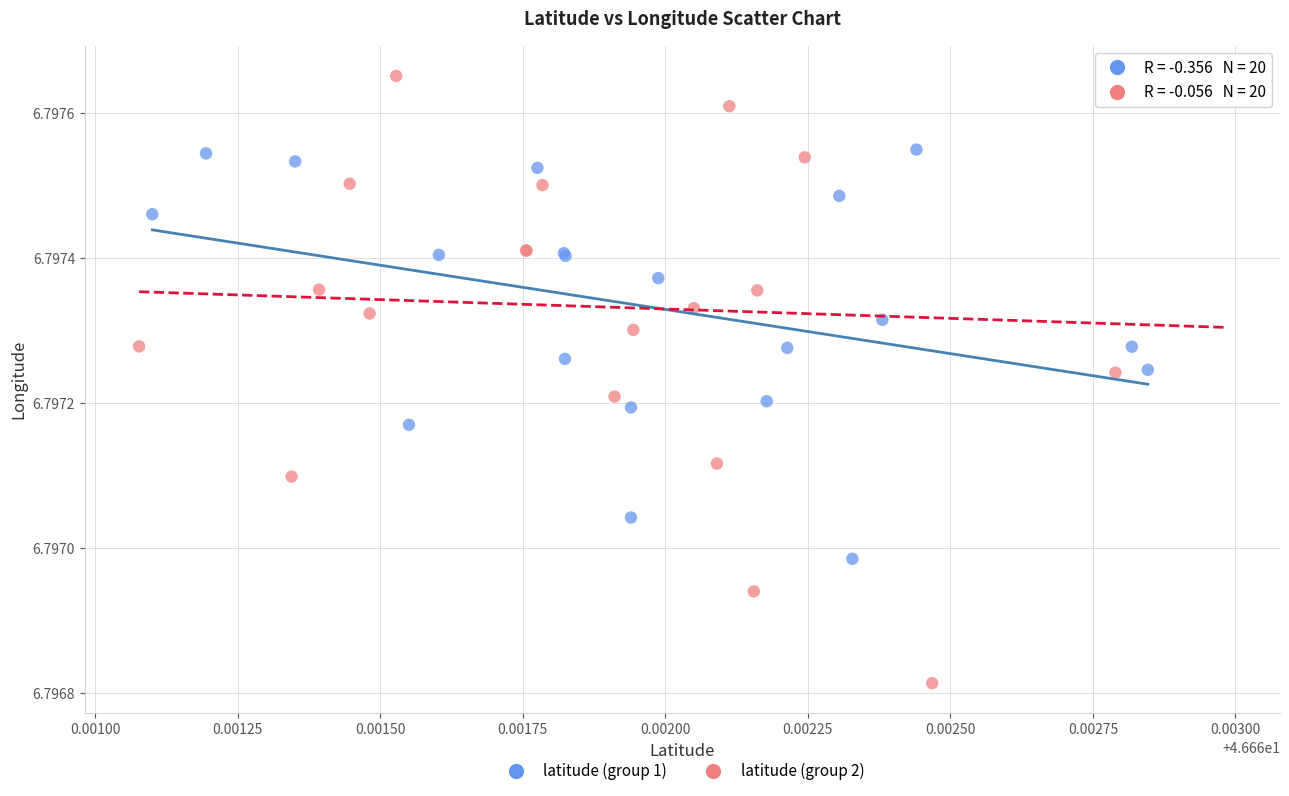

Which series has the widest spread of Y values?

latitude (group 2)